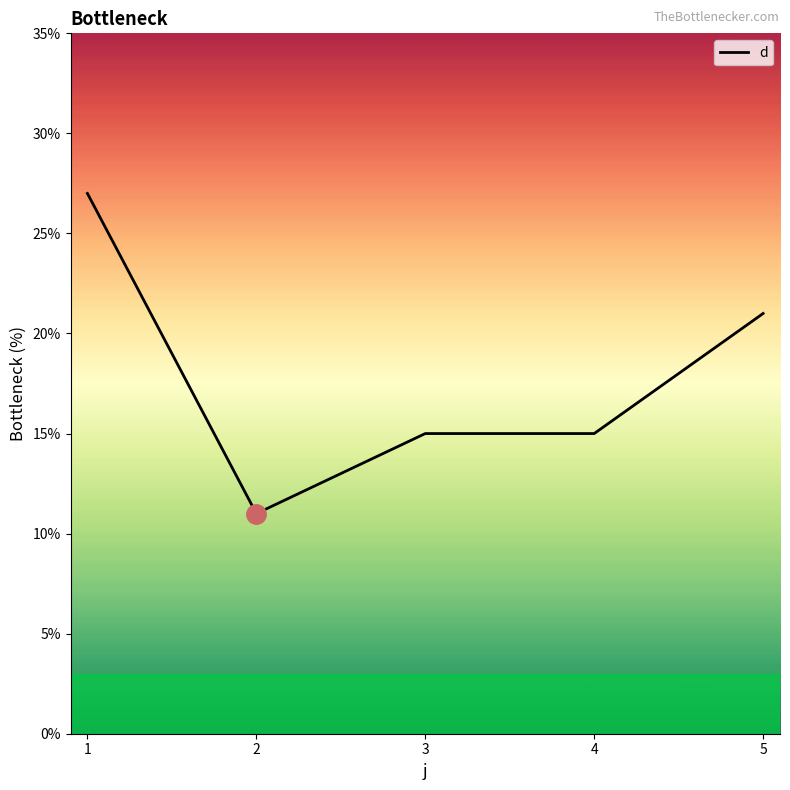

What is the change in value from 1 to 5?

-6